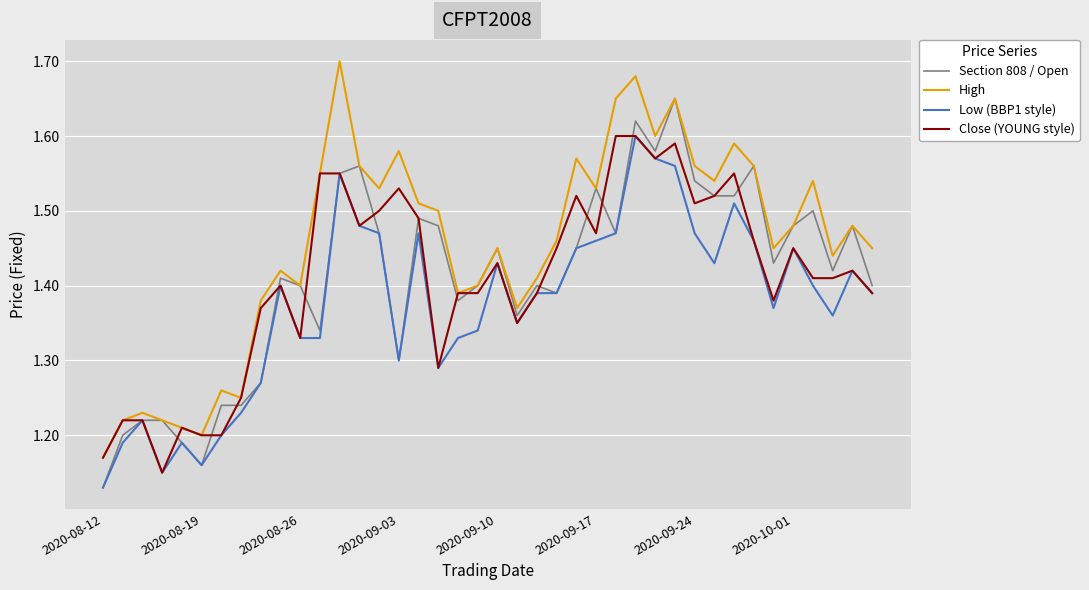

Which series has the largest total across all categories?

High